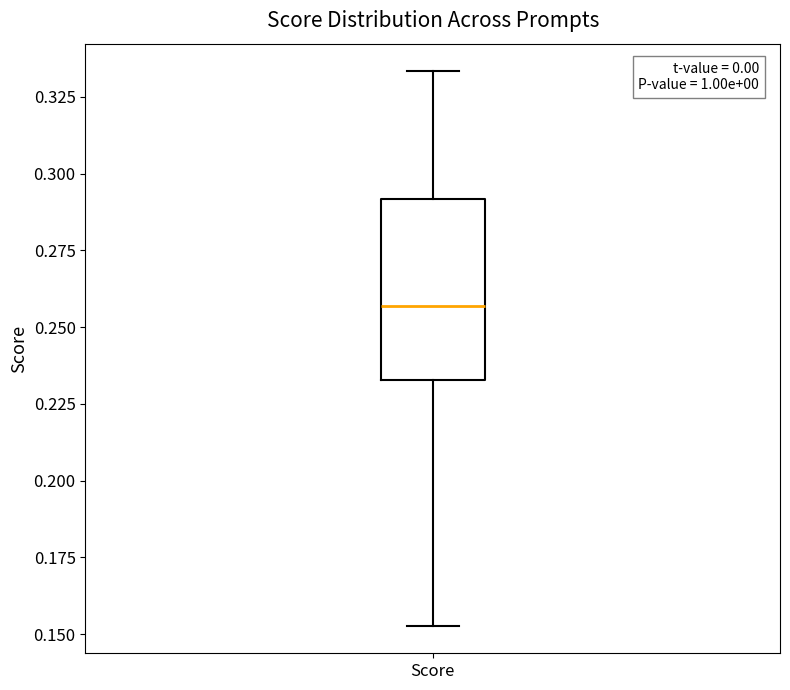

Read this box plot against the y-axis: the position of the median line, the range covered by the box, and the ends of both whiskers. The values are not printed on the chart, so give them approximately, as read against the axis.

median 0.255, box 0.235 to 0.290, whiskers 0.155 to 0.335